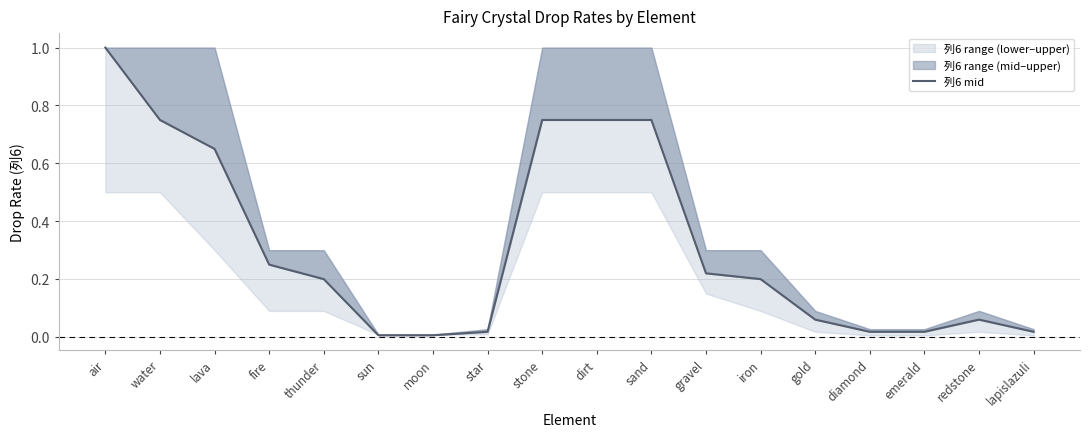

List the labels in order of value, largest first.

air, water, stone, dirt, sand, lava, fire, gravel, thunder, iron, gold, redstone, star, diamond, emerald, lapislazuli, sun, moon